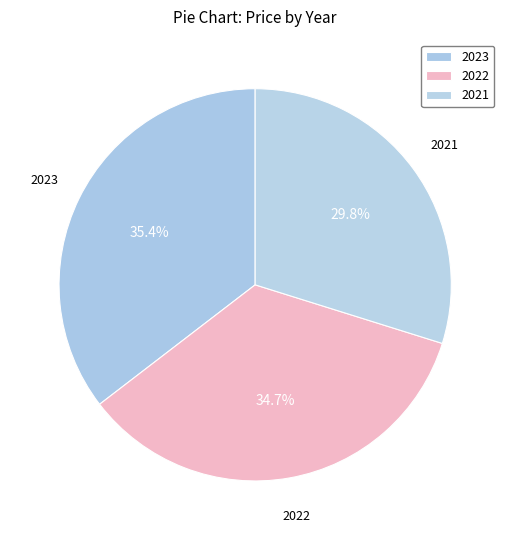

Is there any slice that represents more than half of the pie?

No